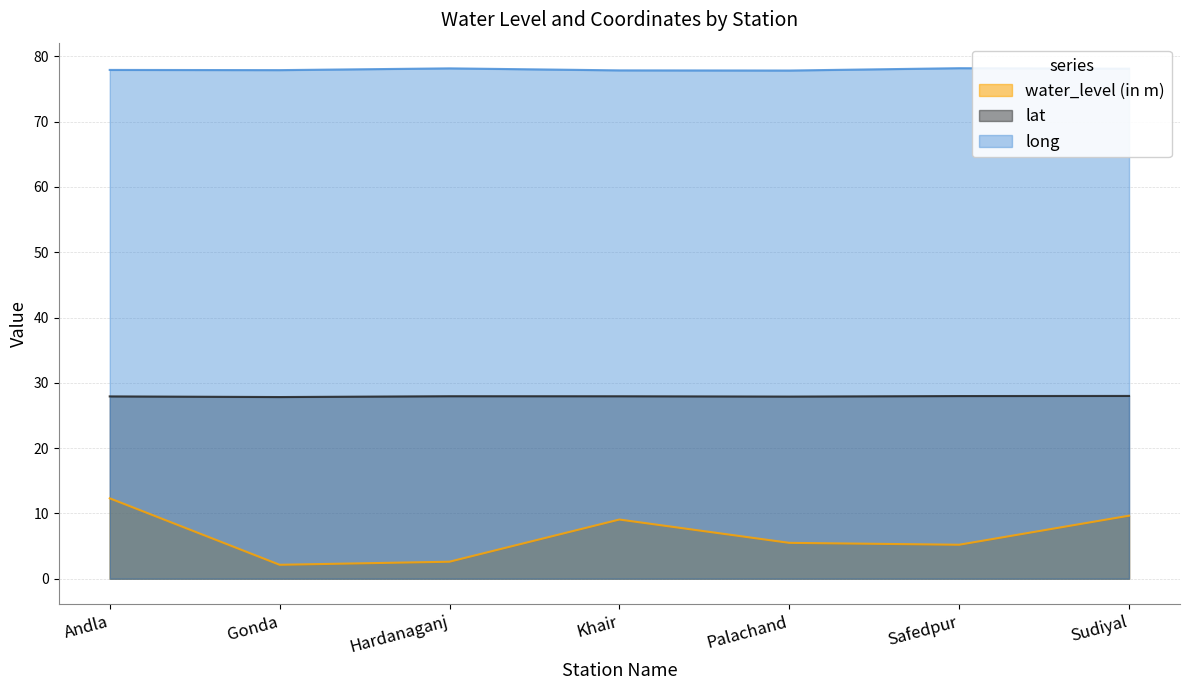

Which series has the largest total across all categories?

long